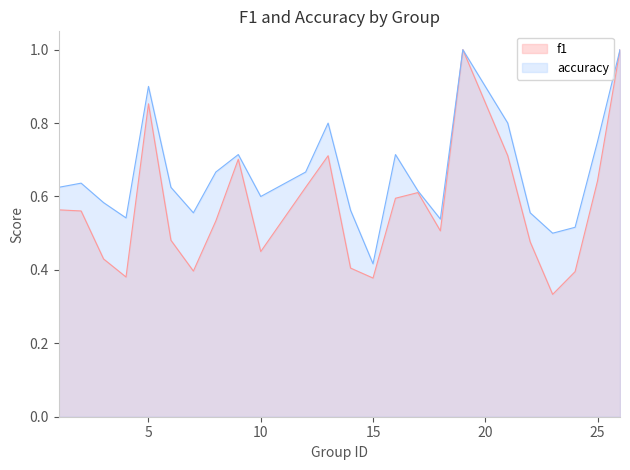

Which series has the largest range (max minus min)?

f1